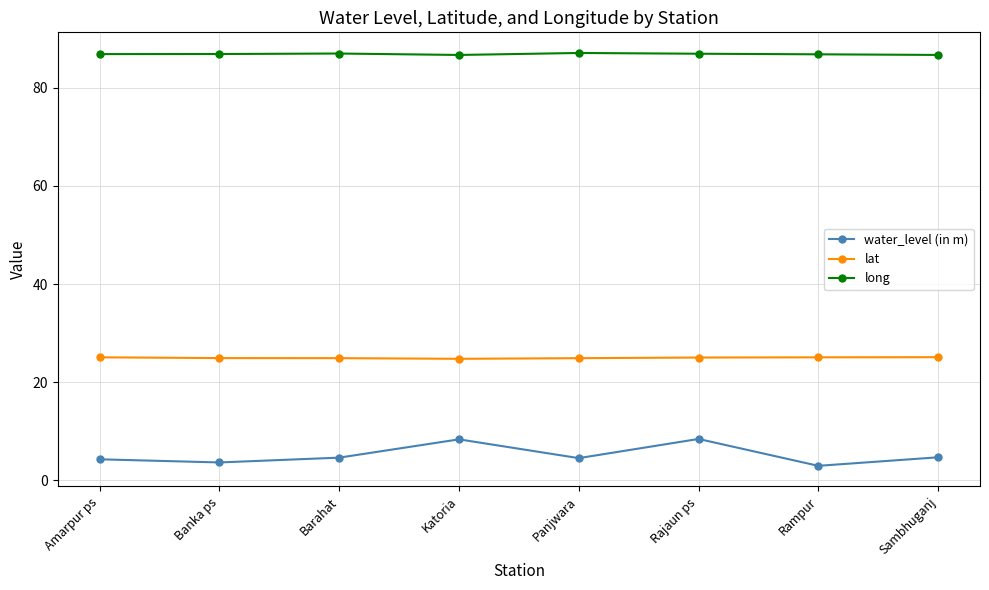

What is the highest value of the lat series?

25.1